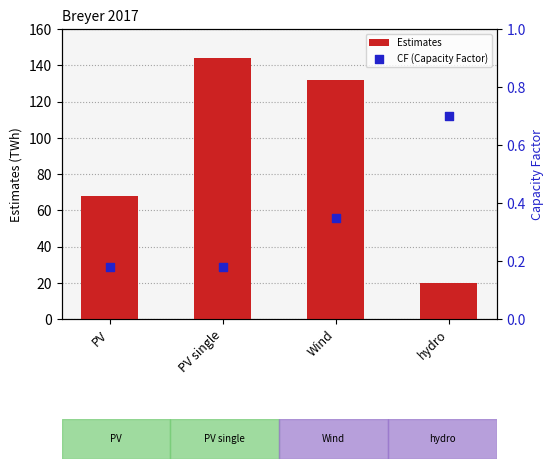

Which series reaches the maximum Y coordinate?

Estimates